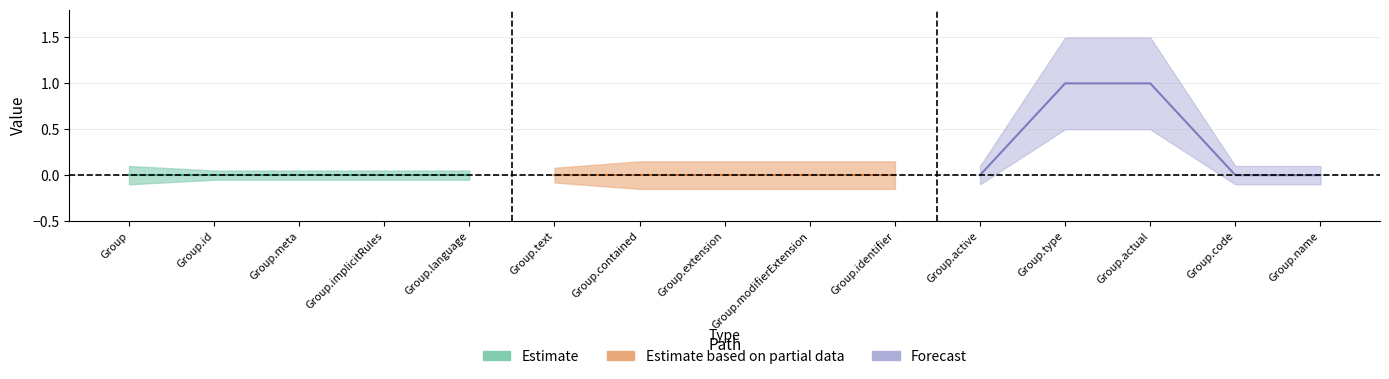

Rank the categories by Base Min value from lowest to highest.

Group, Group.id, Group.meta, Group.implicitRules, Group.language, Group.text, Group.contained, Group.extension, Group.modifierExtension, Group.identifier, Group.active, Group.code, Group.name, Group.type, Group.actual